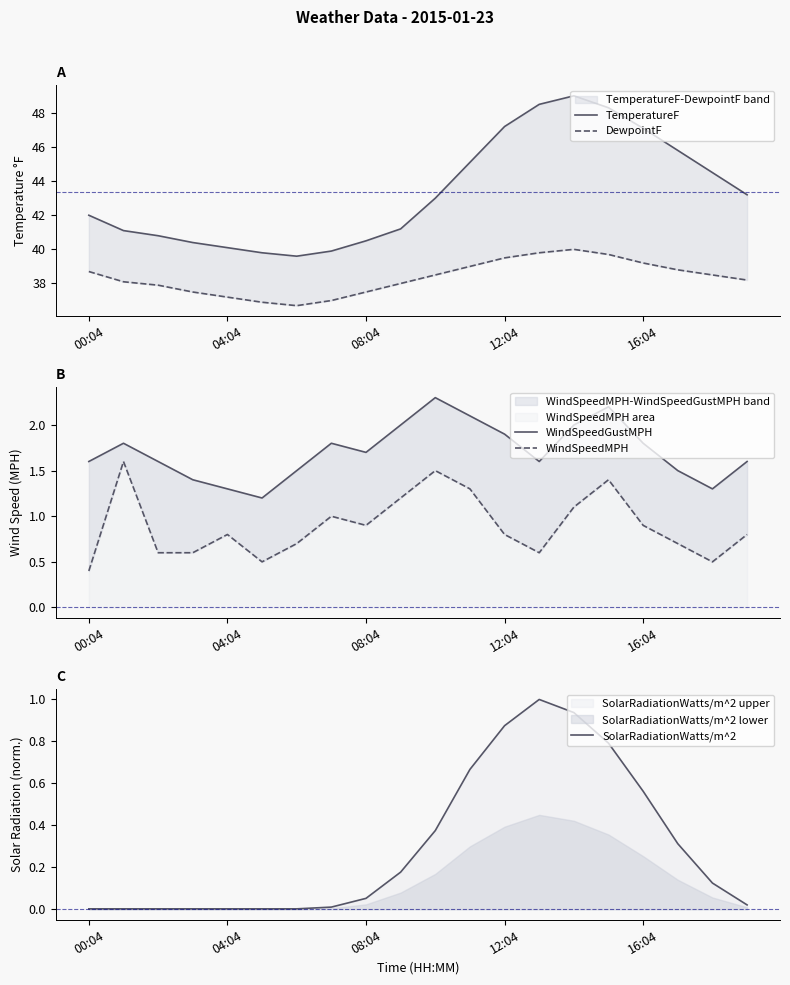

What is the difference between the maximum and minimum values in the SolarRadiationWatts/m^2 series?

1.0